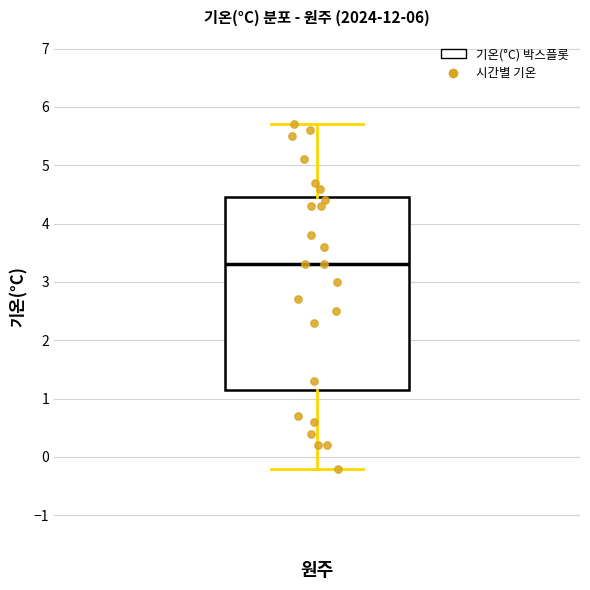

Transcribe this box plot: give where the median line is, the range the box spans, and where the two whiskers end, as read against the y-axis. The values are not printed on the chart, so give them approximately, as read against the axis.

median 3.3, box 1.2 to 4.5, whiskers -0.2 to 5.7